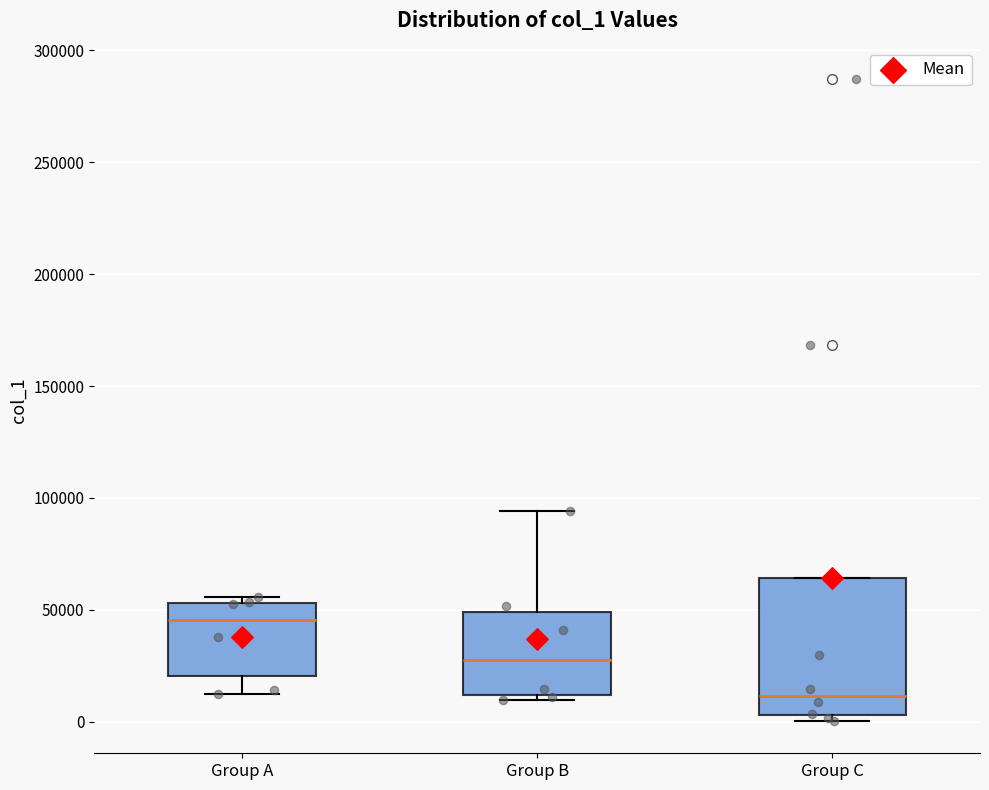

Which box has the lowest median line?

Group C